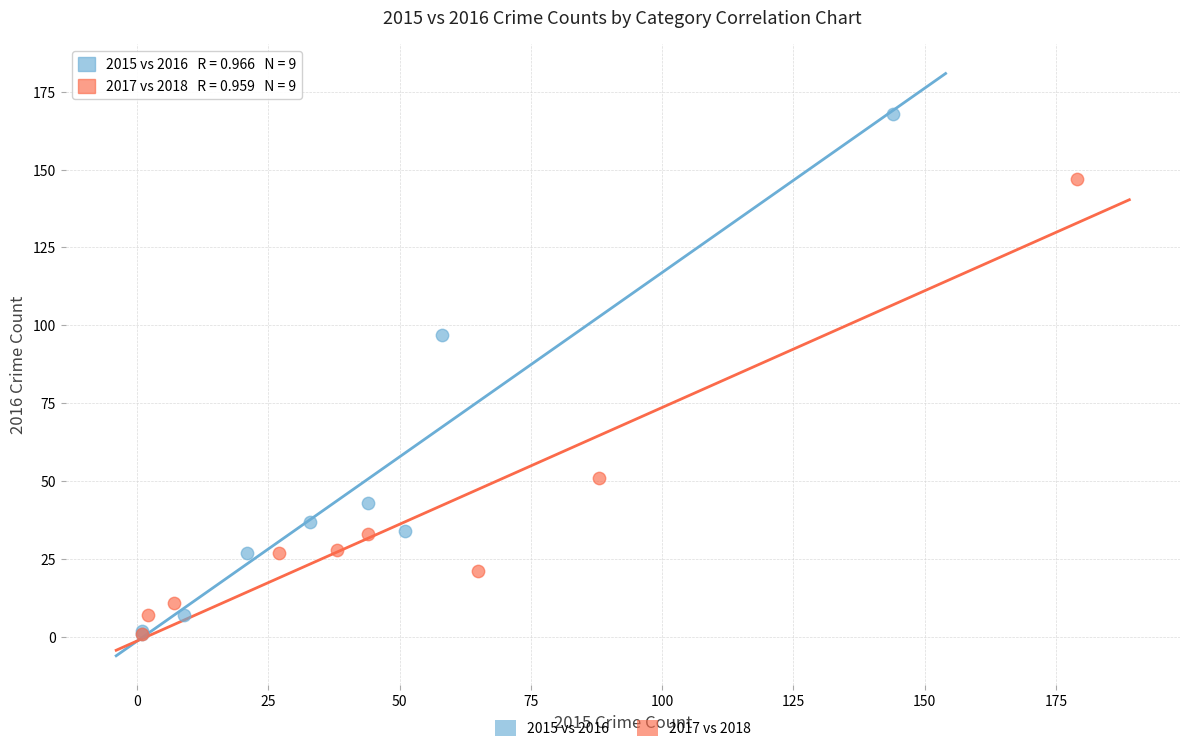

Which series has the largest Y range (max minus min)?

2015 vs 2016